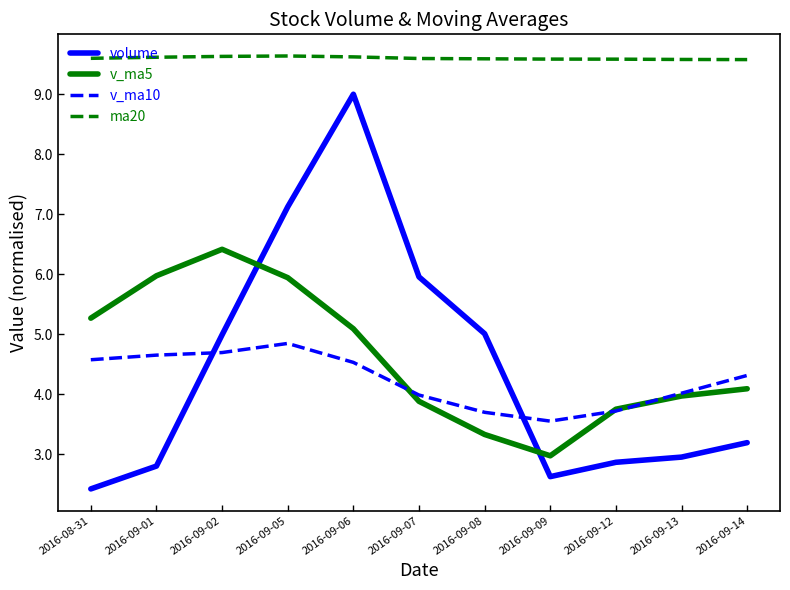

List the series in order of their peak value, highest first.

ma20, volume, v_ma5, v_ma10